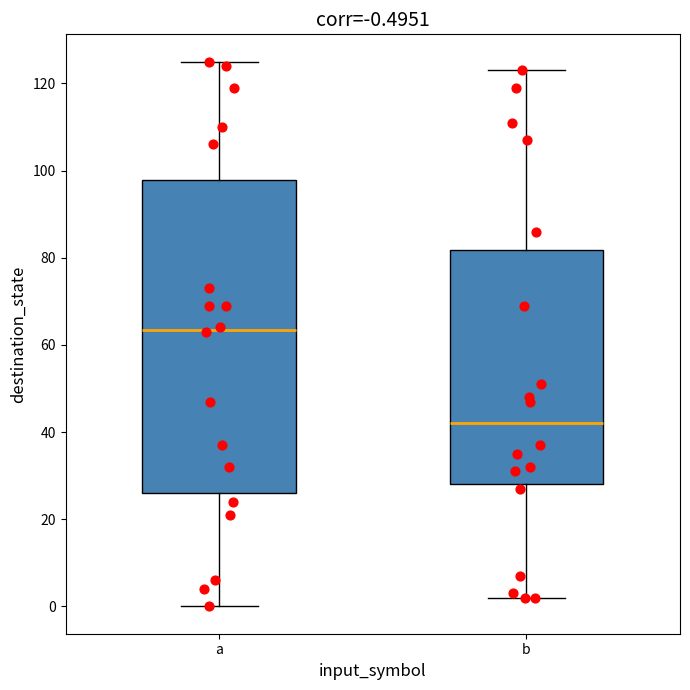

Comparing the boxes themselves (not the whiskers), which one is the tallest?

a